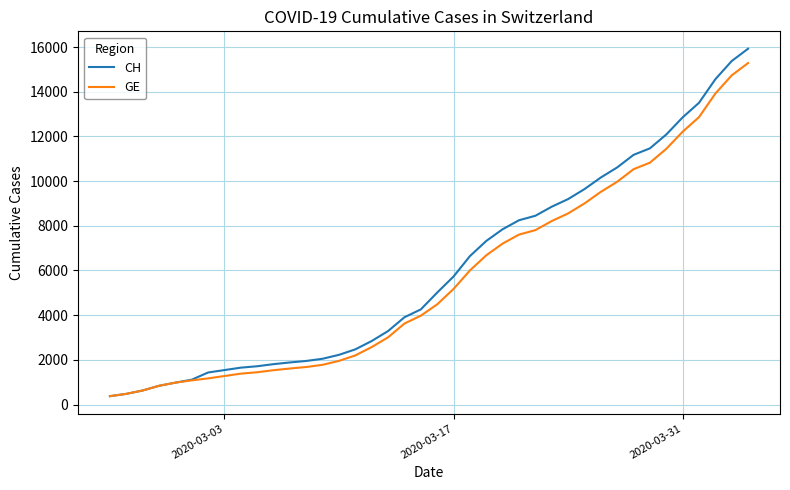

What is the maximum value shown in the chart?

15926